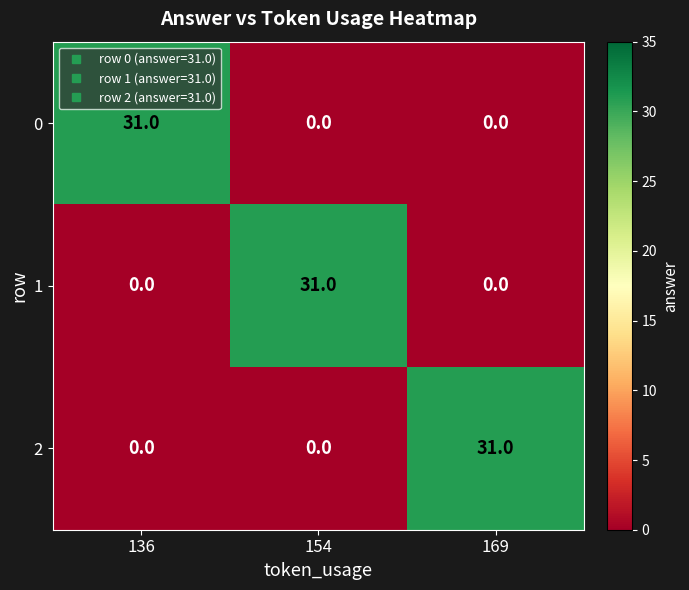

Count the number of data series in this chart.

3